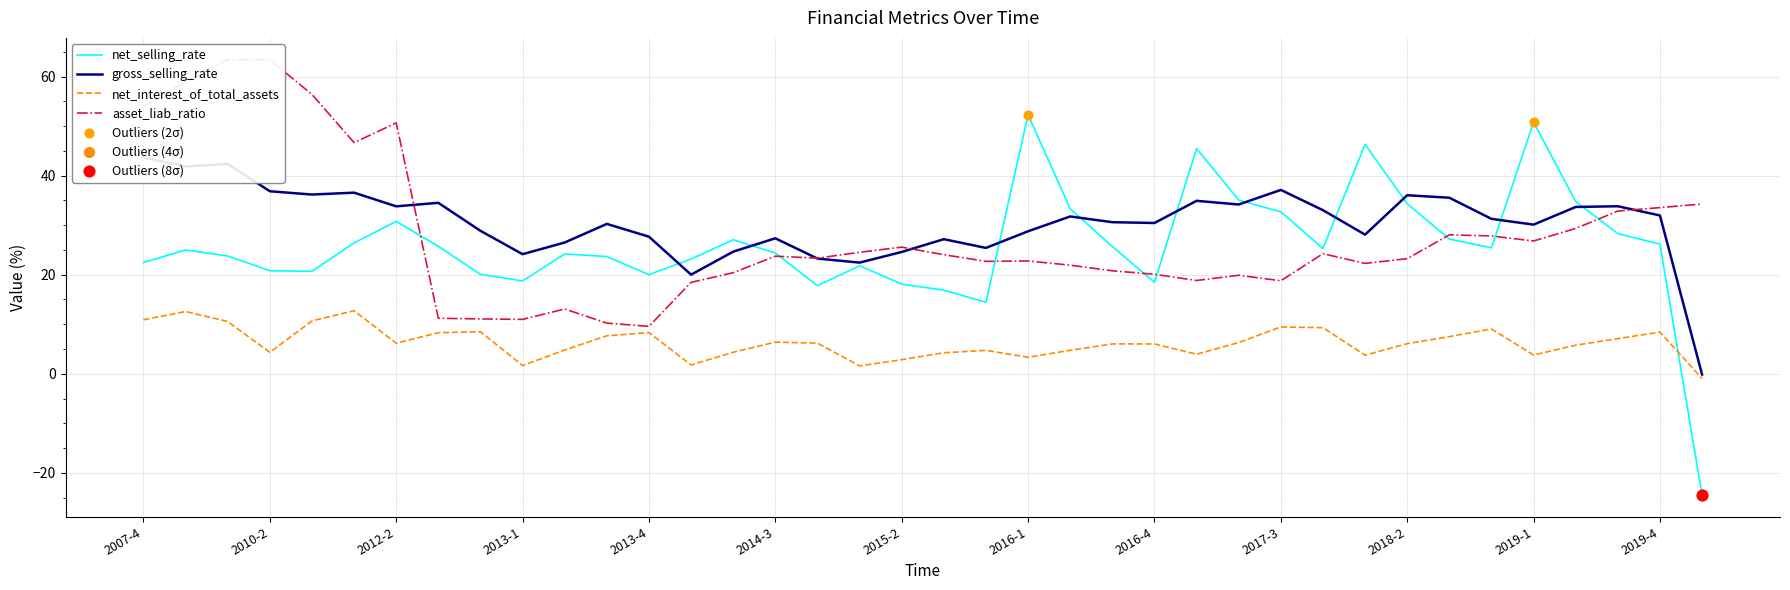

What is the total value across all series at 2017-4?

91.9